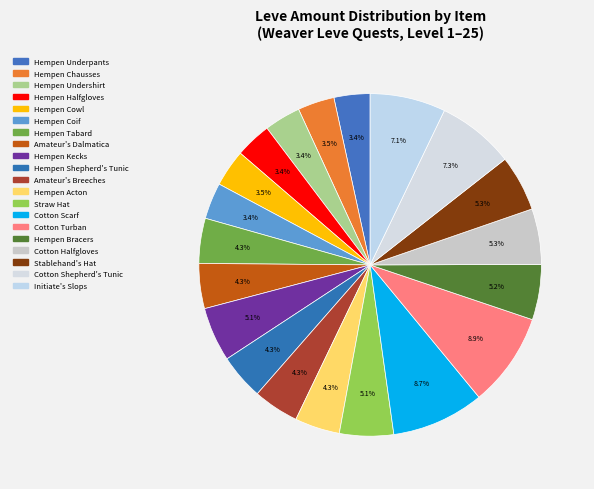

How many segments does this pie chart have?

20